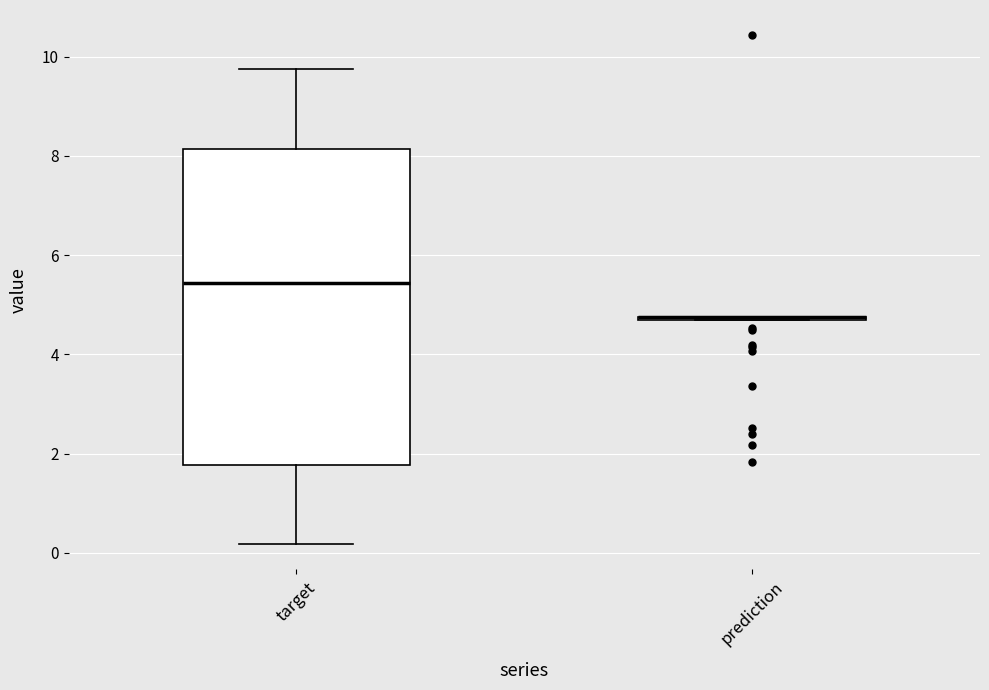

Reading left to right, read every box against the y-axis: the position of its median line, the range the box covers, and the ends of its whiskers. The values are not printed on the chart, so give them approximately, as read against the axis.

target: median 5.4, box 1.8 to 8.2, whiskers 0.2 to 9.8
prediction: box collapsed to a line at 4.8, whiskers 4.6 to 4.8